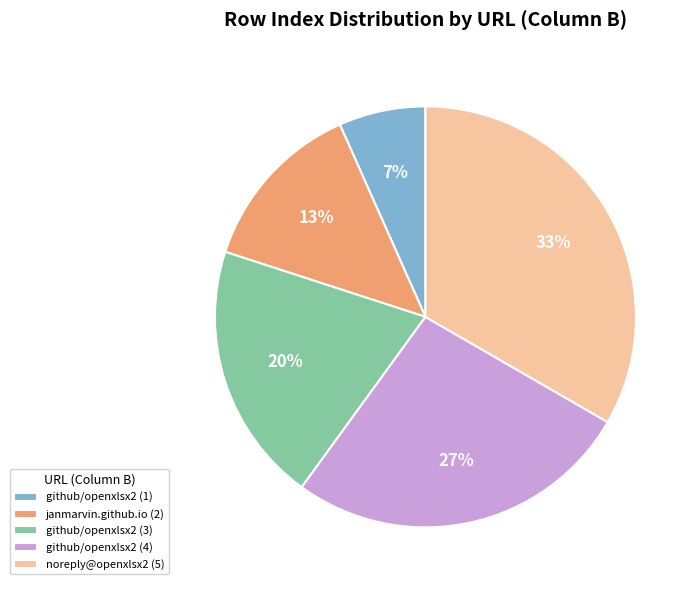

True or false: janmarvin.github.io (2) accounts for 13% of the total.

True